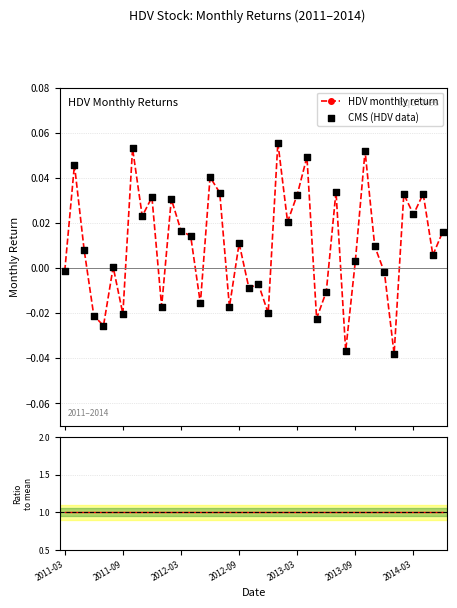

What is the total value across all series at 7?

1.1